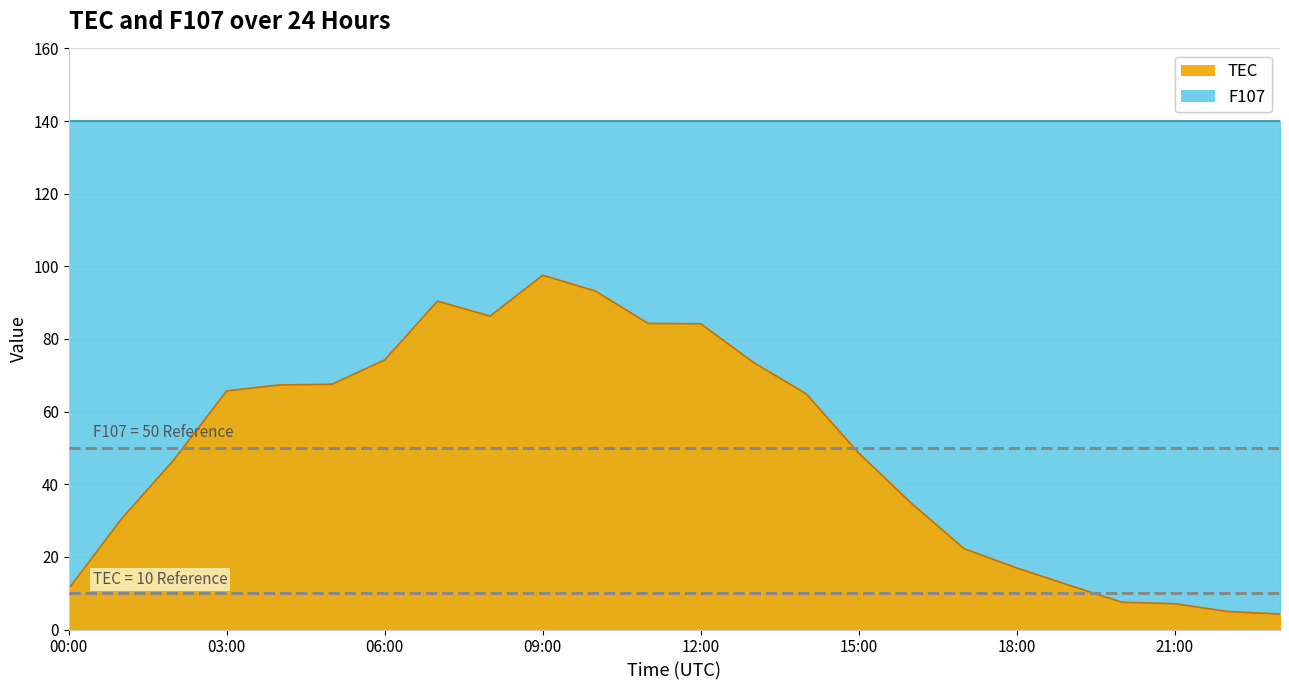

True or false: the data shows 64.9 at 14:00.

True